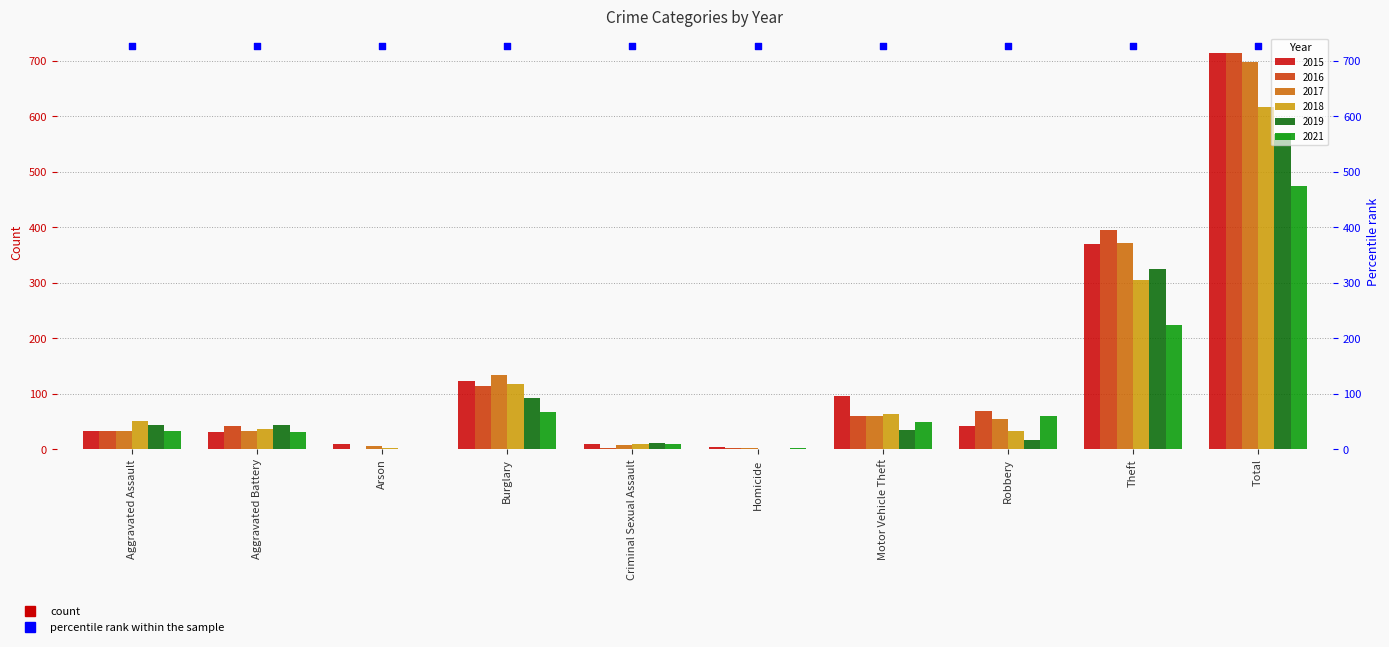

What is the total value across all series at Robbery?

274